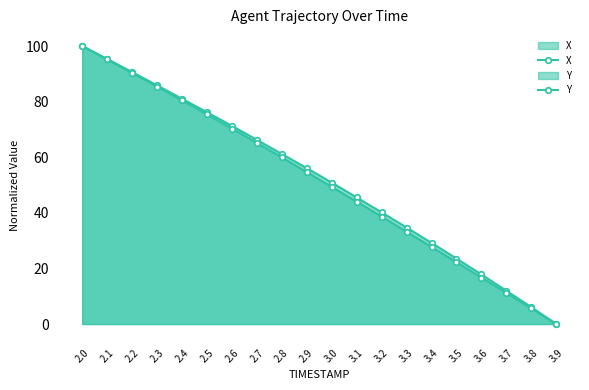

True or false: Y has more than 2 interior local peaks.

False